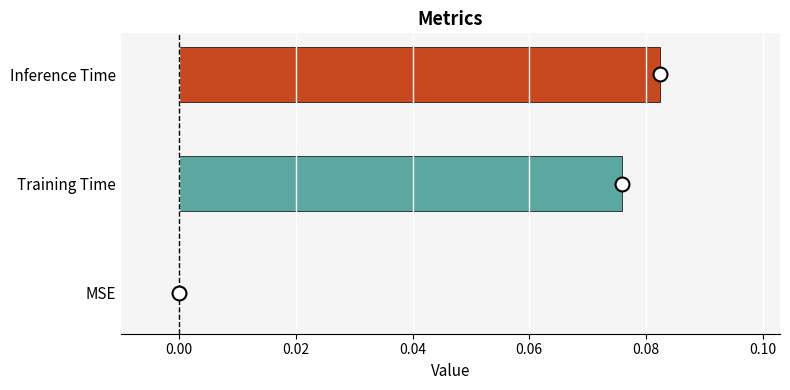

True or false: the data shows 0.0 at Training Time.

False